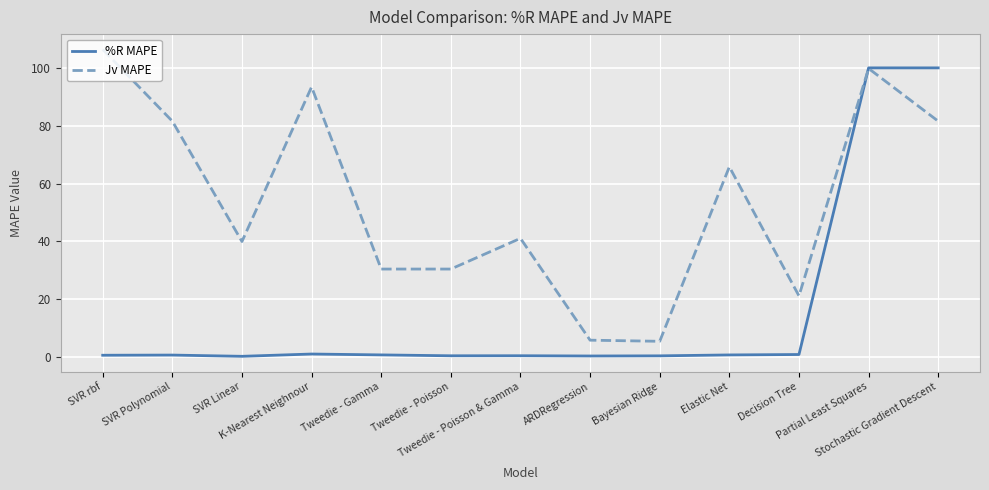

Read the Jv MAPE value at Decision Tree.

21.2